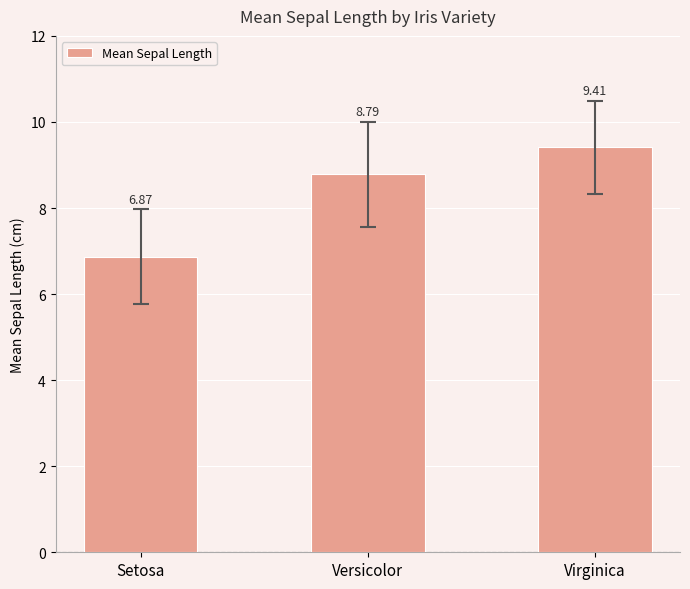

Where does the data first go above 8?

Versicolor